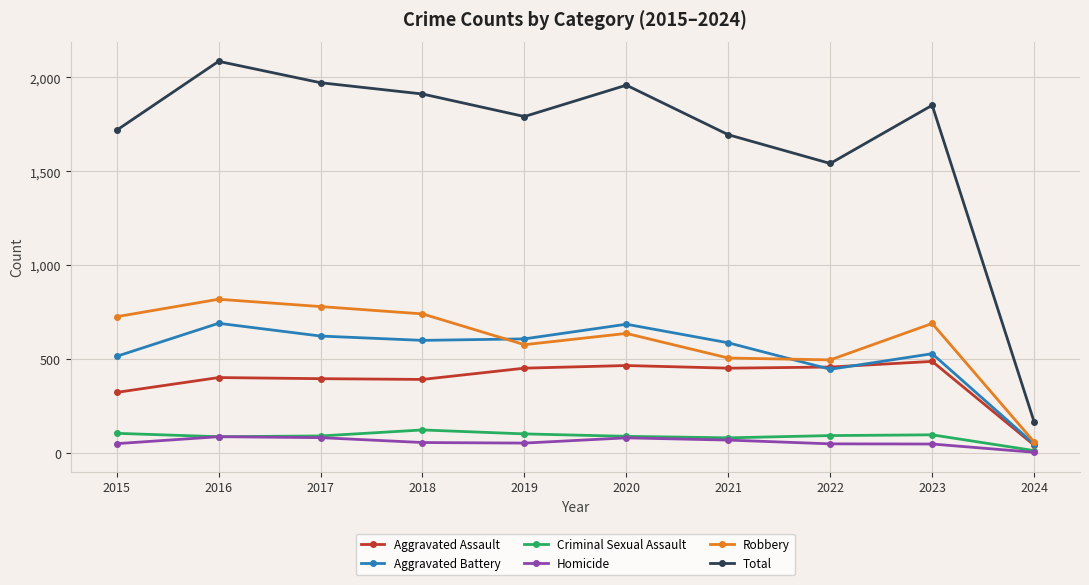

True or false: Homicide and Robbery cross at least once.

False